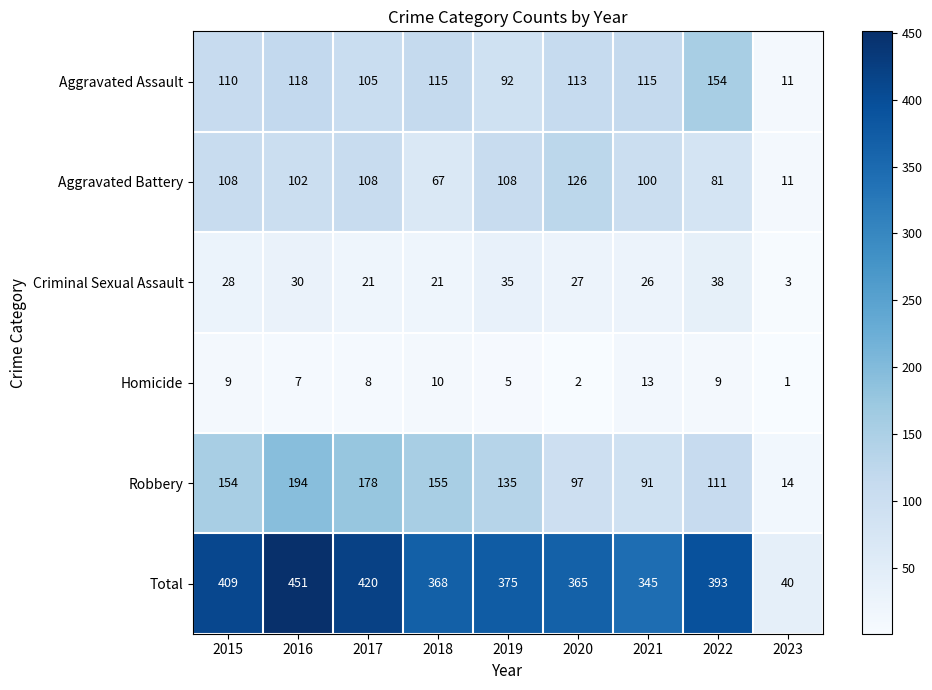

At which category is the sum across all series the highest?

2016